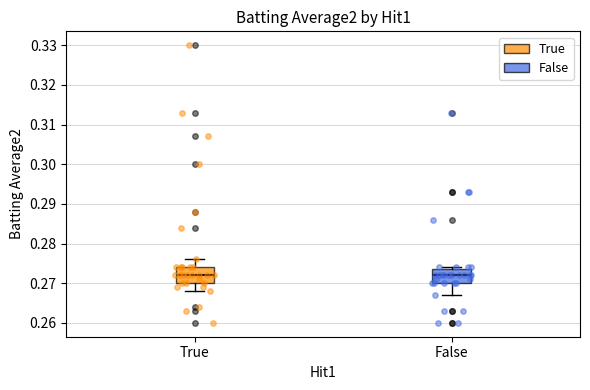

Where does the upper whisker of the box for True end on the y-axis? The values are not printed on the chart, so give them approximately, as read against the axis.

0.276